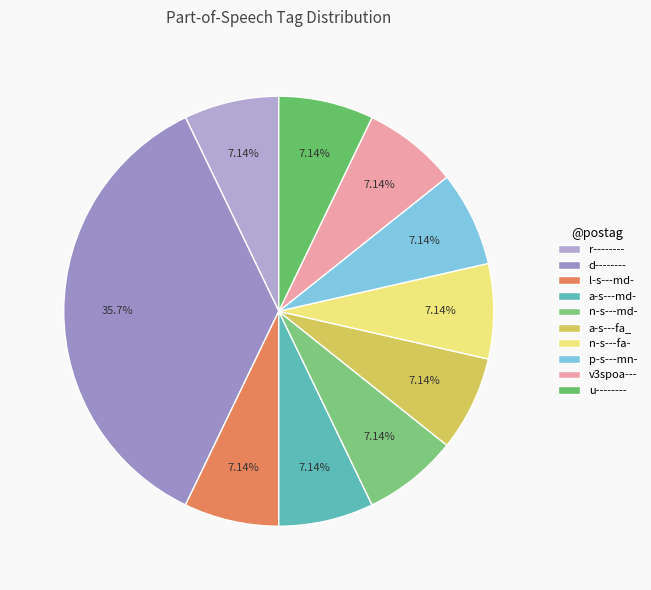

What percentage is the a-s---md- slice, to the nearest percent?

7%